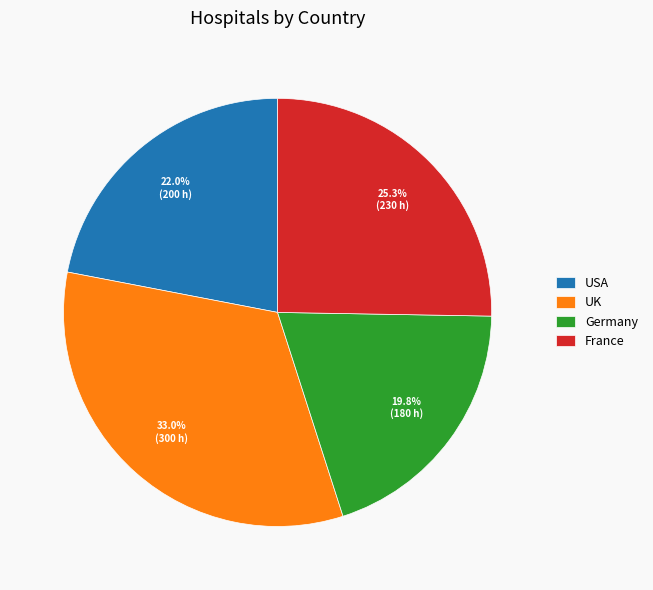

Is there a majority slice in this chart?

No